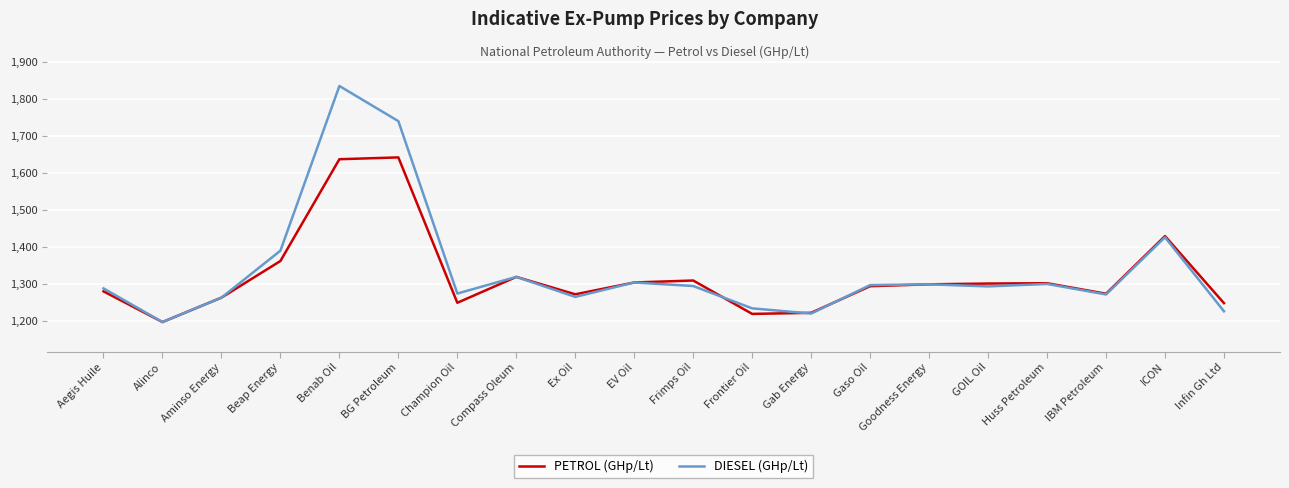

Which series has the widest spread of values?

DIESEL (GHp/Lt)